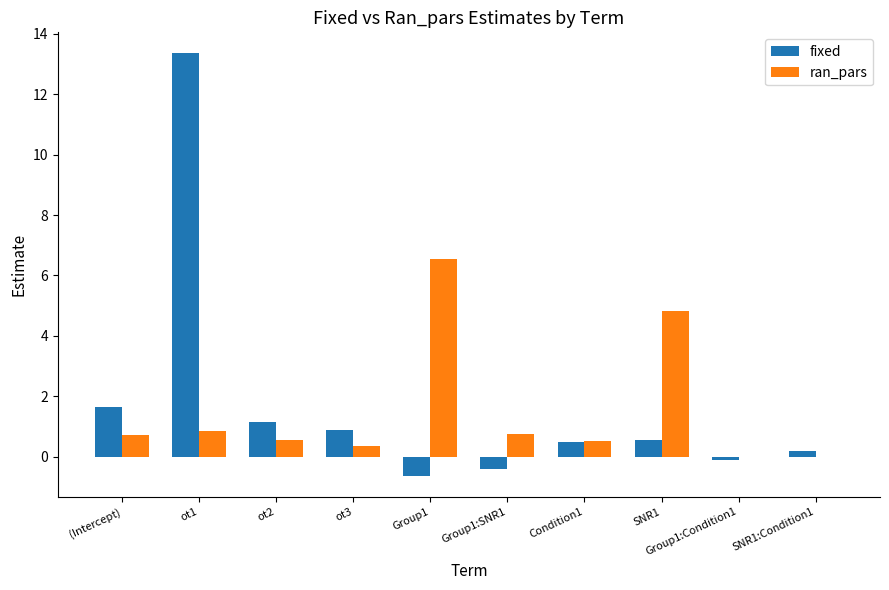

Between Group1 and Condition1, which series saw the biggest shift?

ran_pars